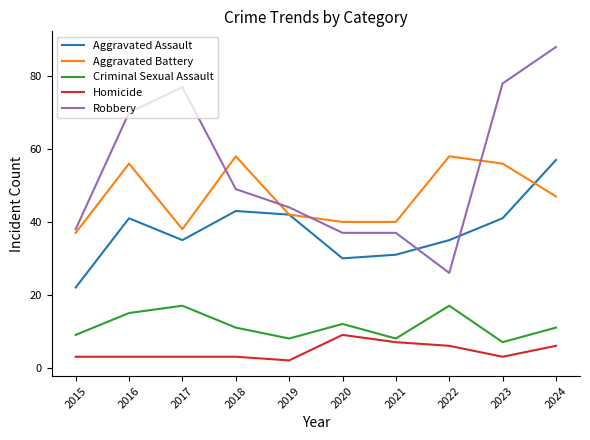

Reading right to left, what are all the values shown in this chart?

Aggravated Assault: 57	41	35	31	30	42	43	35	41	22
Aggravated Battery: 47	56	58	40	40	42	58	38	56	37
Criminal Sexual Assault: 11	7	17	8	12	8	11	17	15	9
Homicide: 6	3	6	7	9	2	3	3	3	3
Robbery: 88	78	26	37	37	44	49	77	70	38